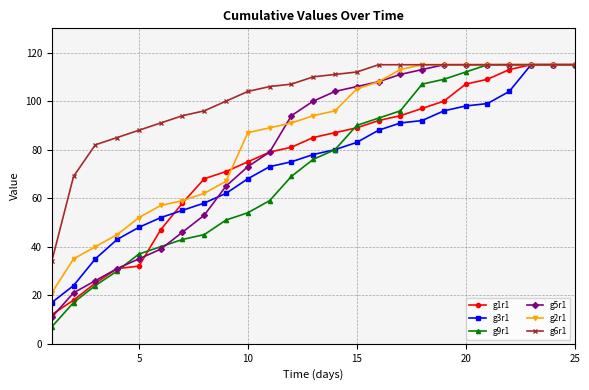

Which series has the widest spread of values?

g9r1